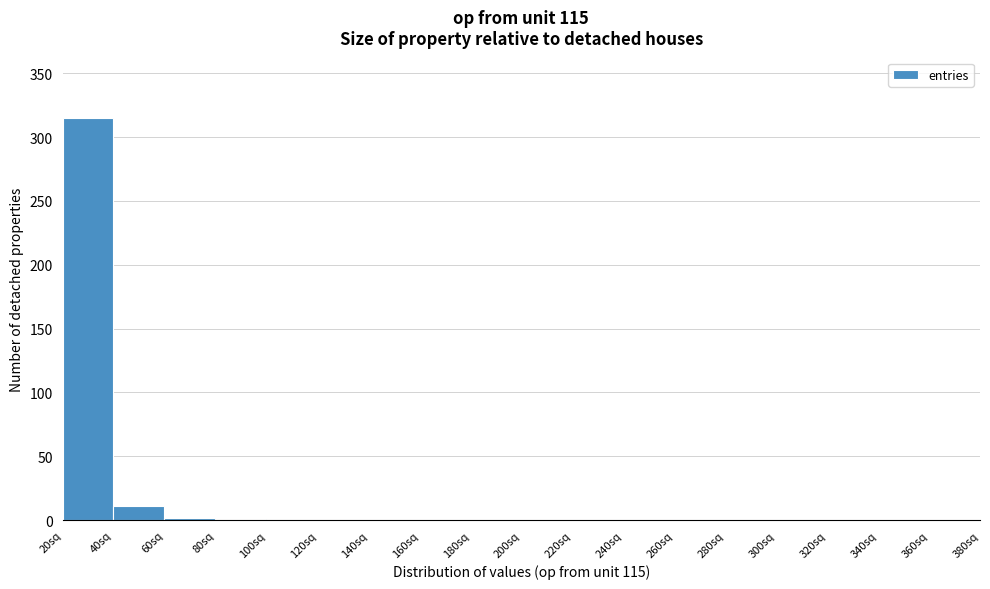

Reading left to right, transcribe this chart: for each bar, give the range it covers on the x-axis and its height. Neither the bar edges nor the heights are printed on the chart, so give them approximately, as read against the axes.

20 to 40: 315
40 to 60: 10
60 to 80: under 5
80 to 100: under 5
100 to 120: 0
120 to 140: 0
140 to 160: 0
160 to 180: 0
180 to 200: 0
200 to 220: 0
220 to 240: 0
240 to 260: 0
260 to 280: 0
280 to 300: 0
300 to 320: 0
320 to 340: 0
340 to 360: 0
360 to 380: 0